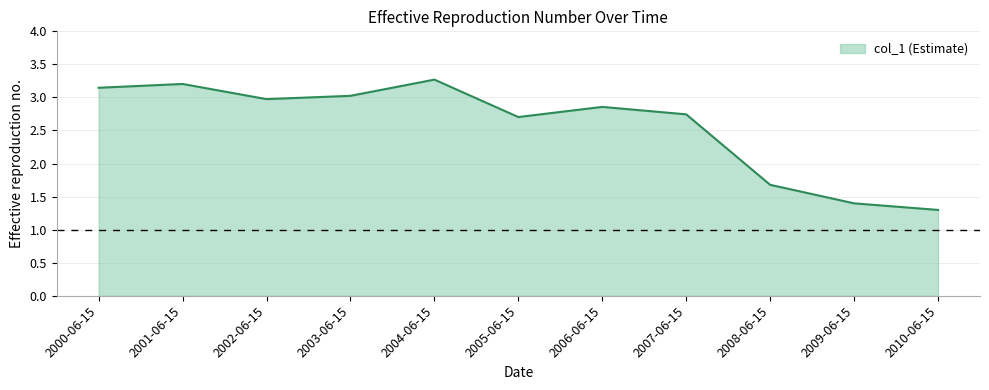

How many lines are shown in the chart?

1